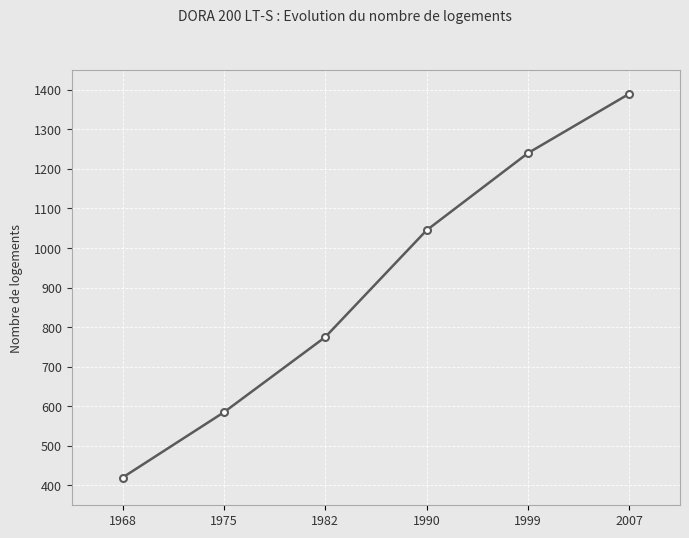

Reading left to right, list all the values displayed in this chart.

1968=420	1975=585	1982=775	1990=1045	1999=1240	2007=1390